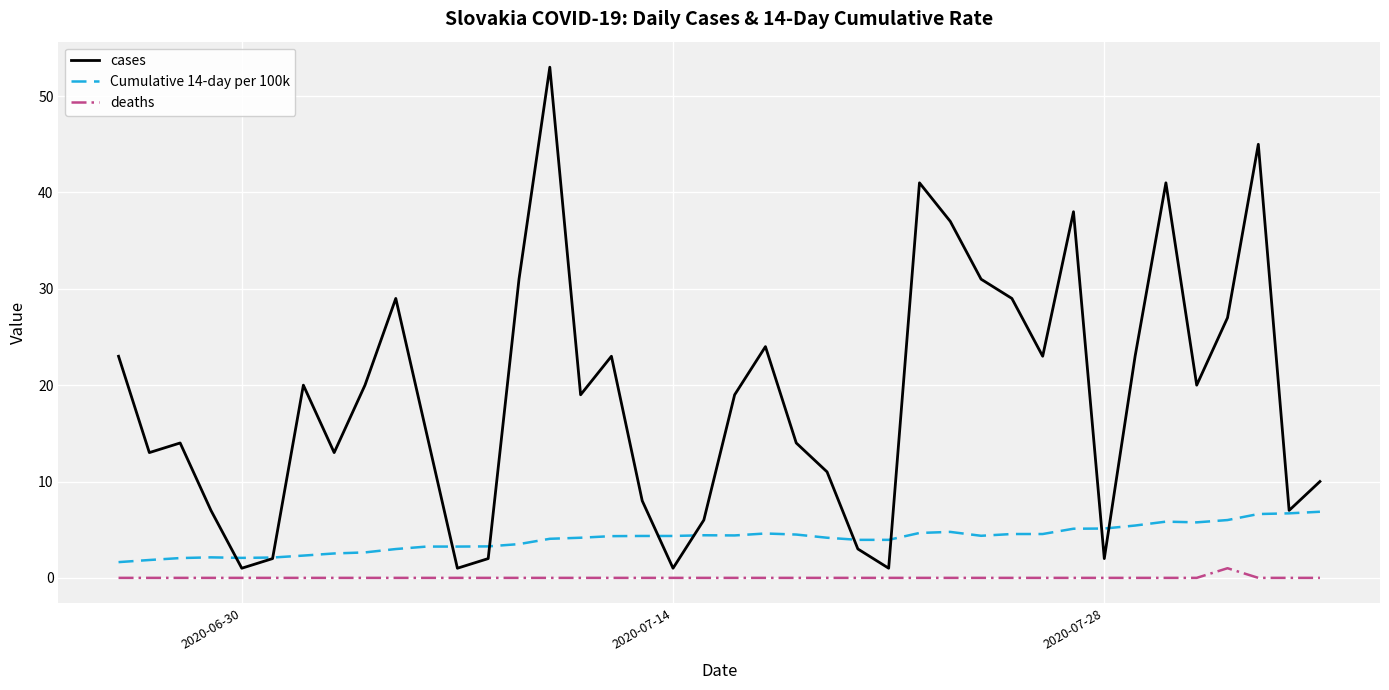

What is the maximum value shown in the chart?

53.0